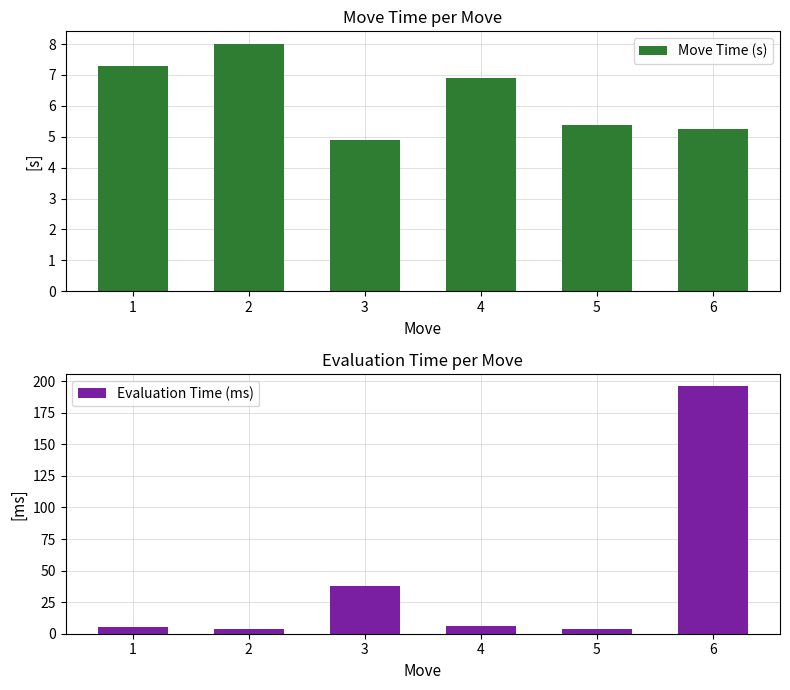

What is the total value across all series at 1?

12.3